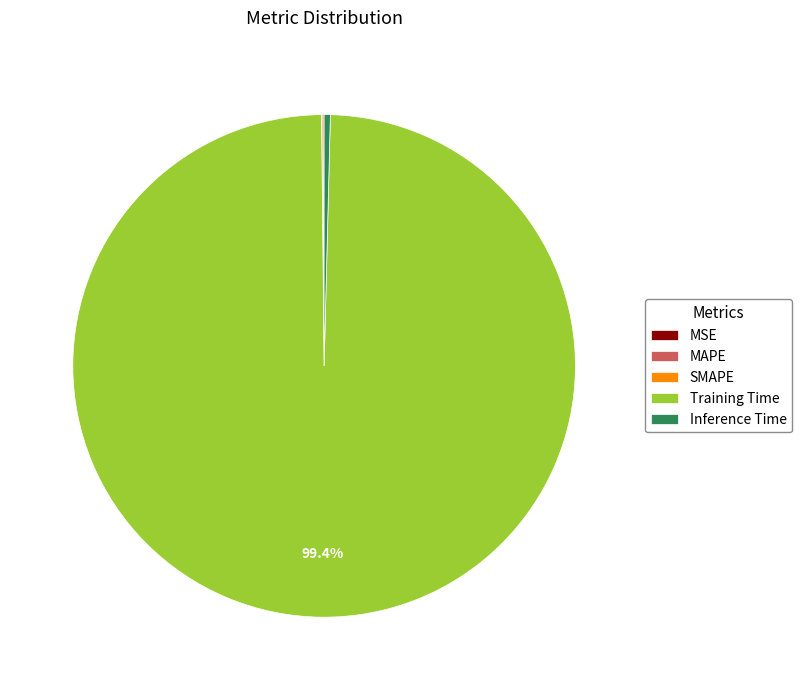

What is the majority slice?

Training Time